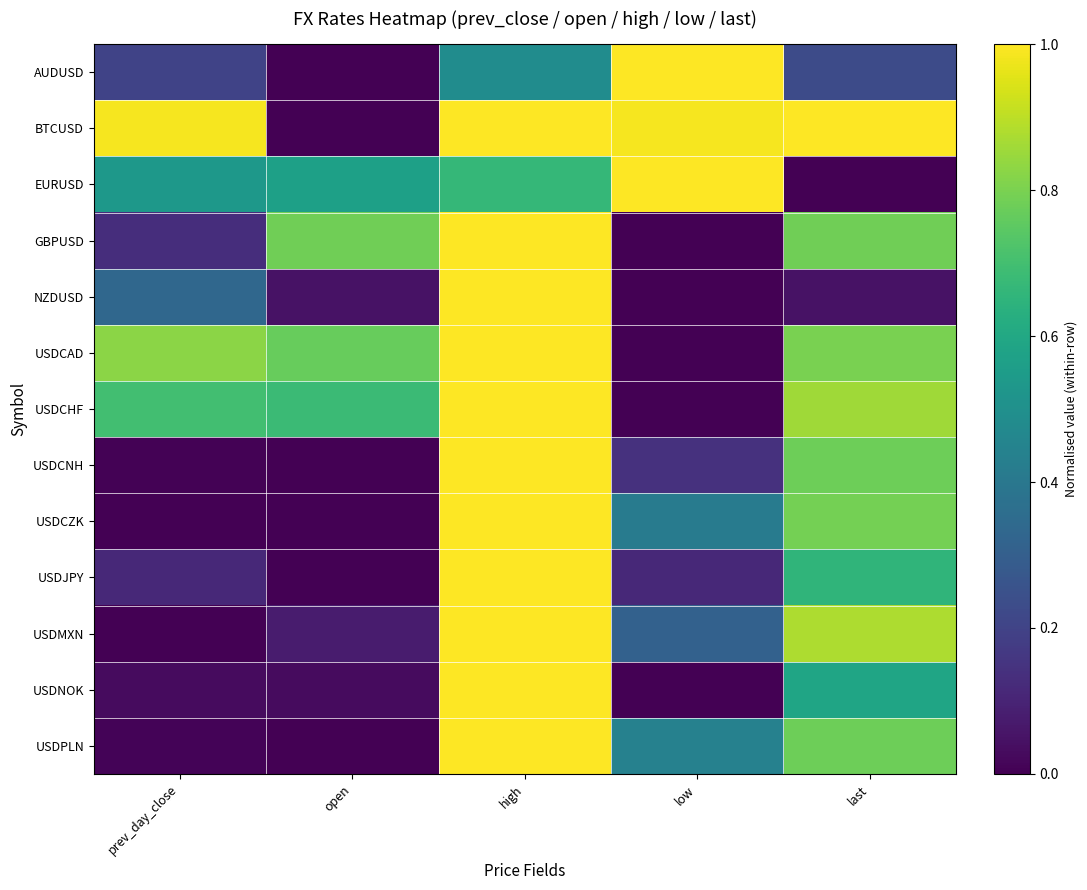

Rank the series by their maximum value, from lowest to highest.

AUDUSD, BTCUSD, EURUSD, GBPUSD, NZDUSD, USDCAD, USDCHF, USDCNH, USDCZK, USDJPY, USDMXN, USDNOK, USDPLN